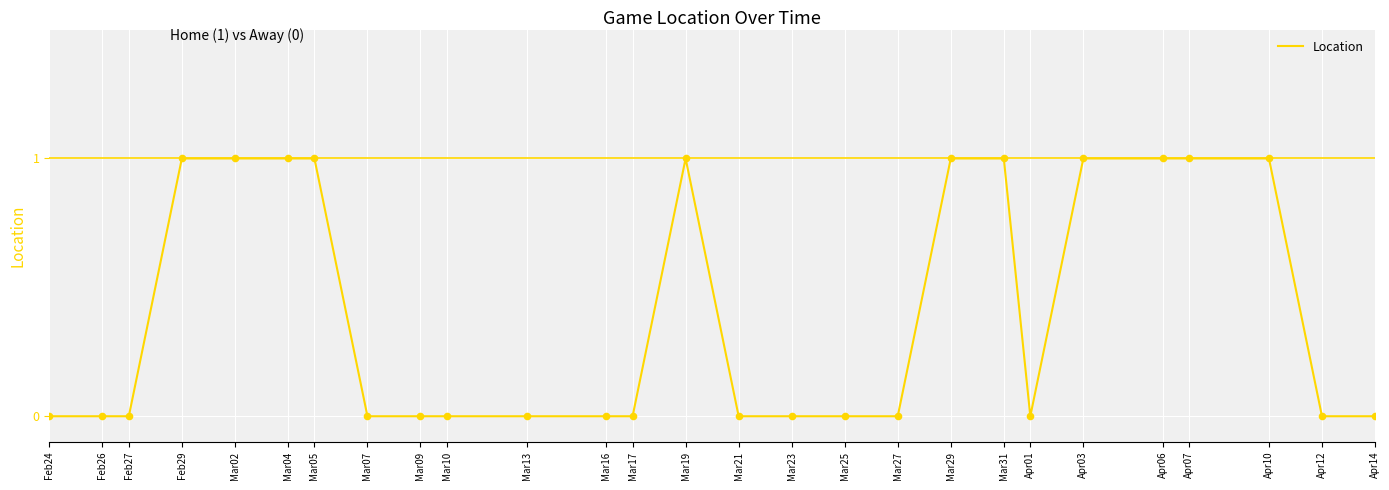

Which has a higher value, Apr06 or Mar16?

Apr06